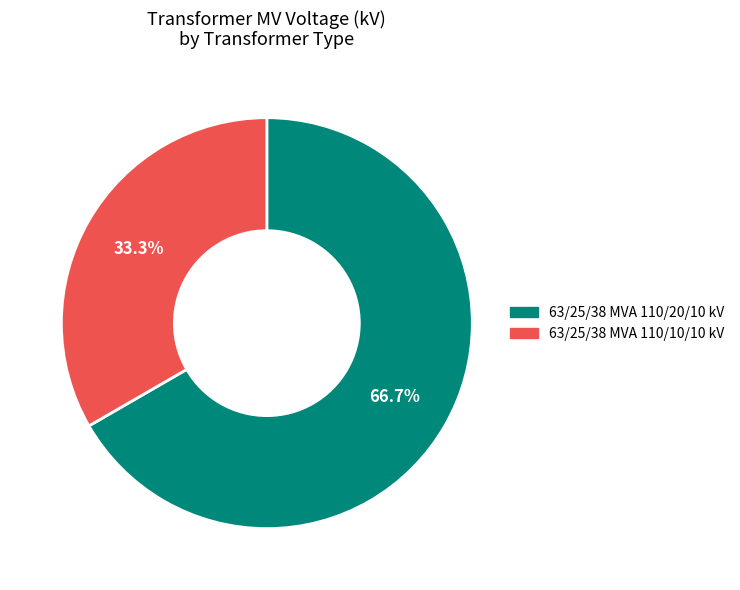

What is the smallest slice in the pie chart?

63/25/38 MVA 110/10/10 kV